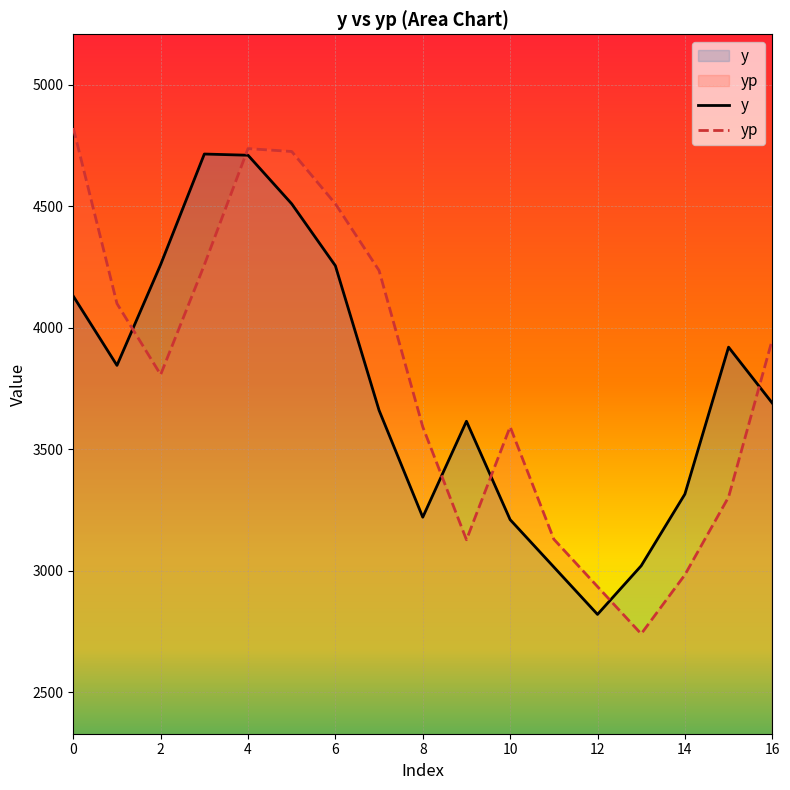

What is the minimum value shown in the chart?

2739.8